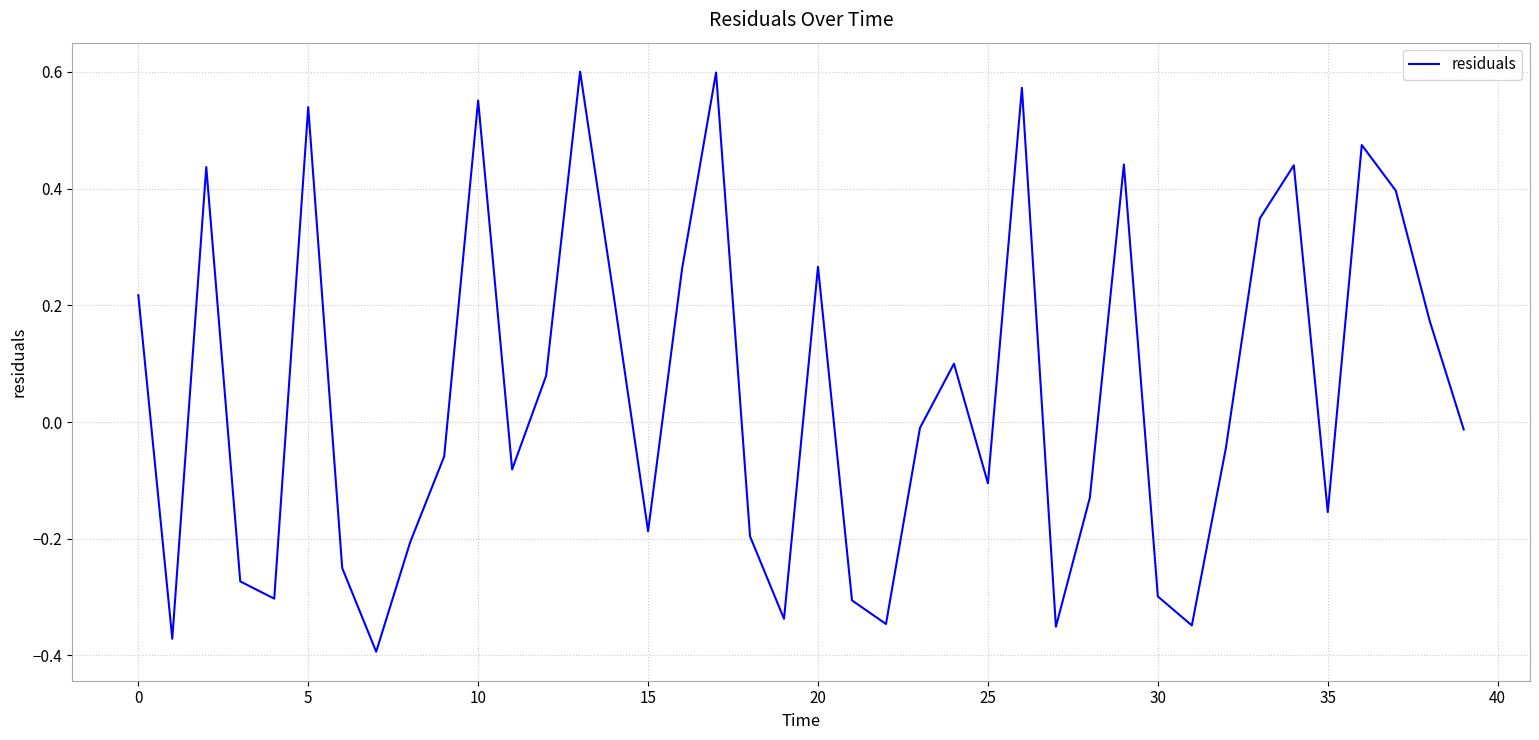

What is the difference between the maximum and minimum values?

1.0